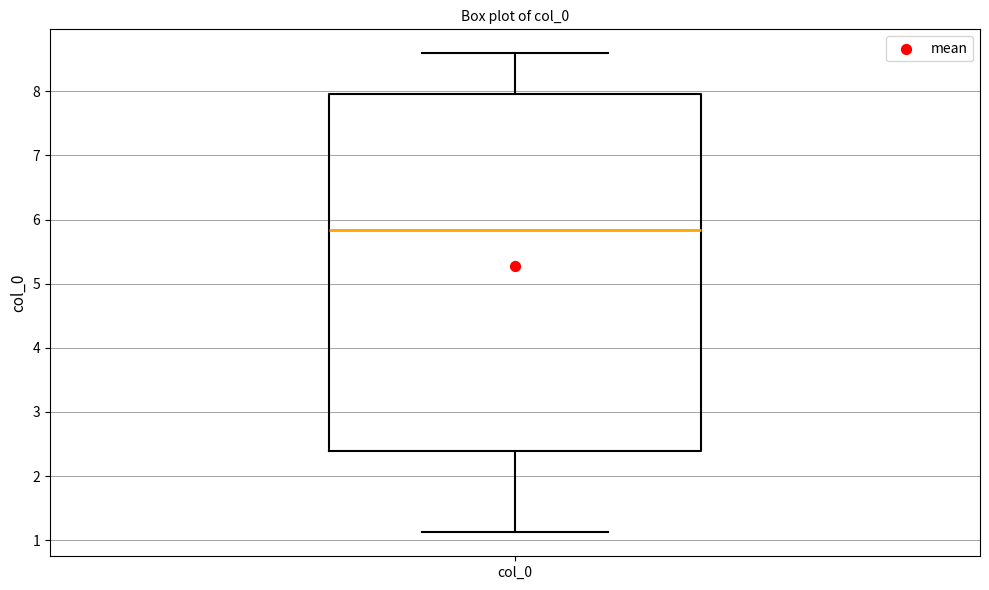

Where does the median line of the box for col_0 sit on the y-axis? The values are not printed on the chart, so give them approximately, as read against the axis.

5.8